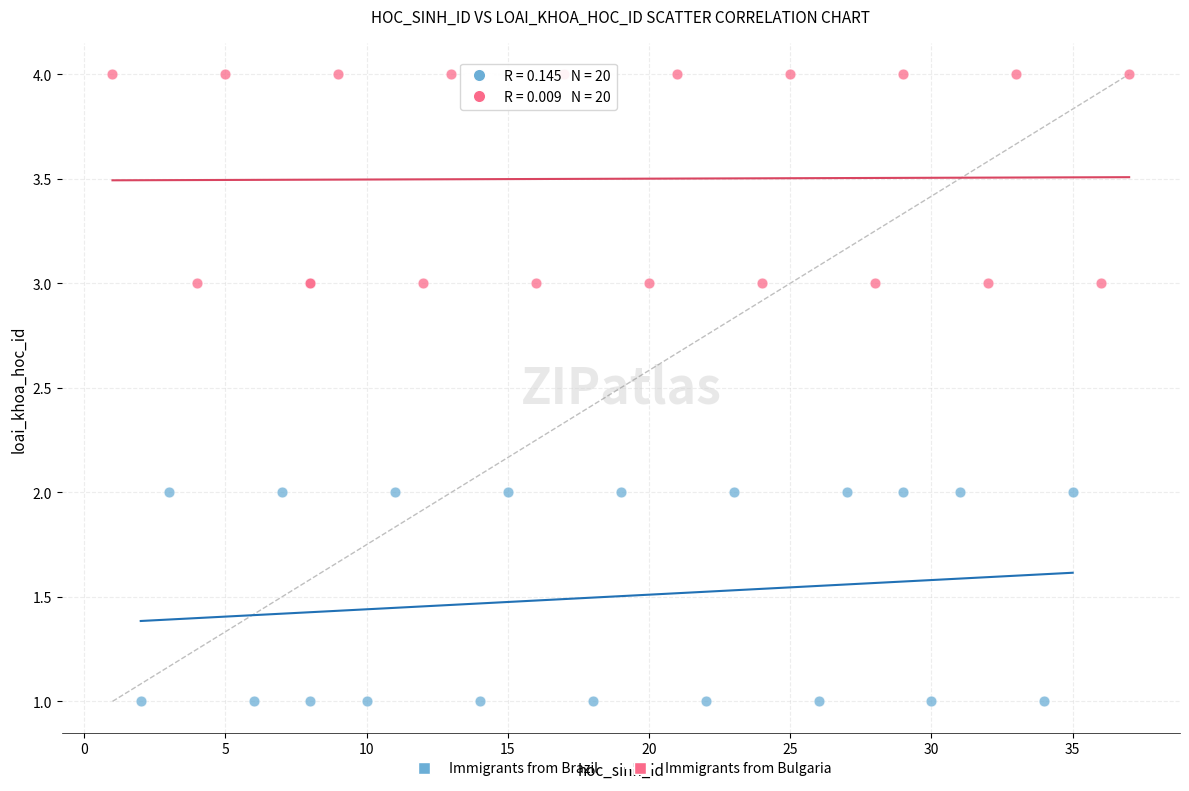

Which series reaches the minimum Y coordinate?

Immigrants from Brazil